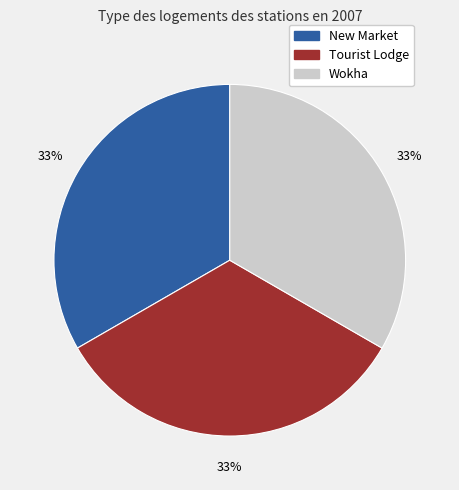

Does any single category account for the majority?

No